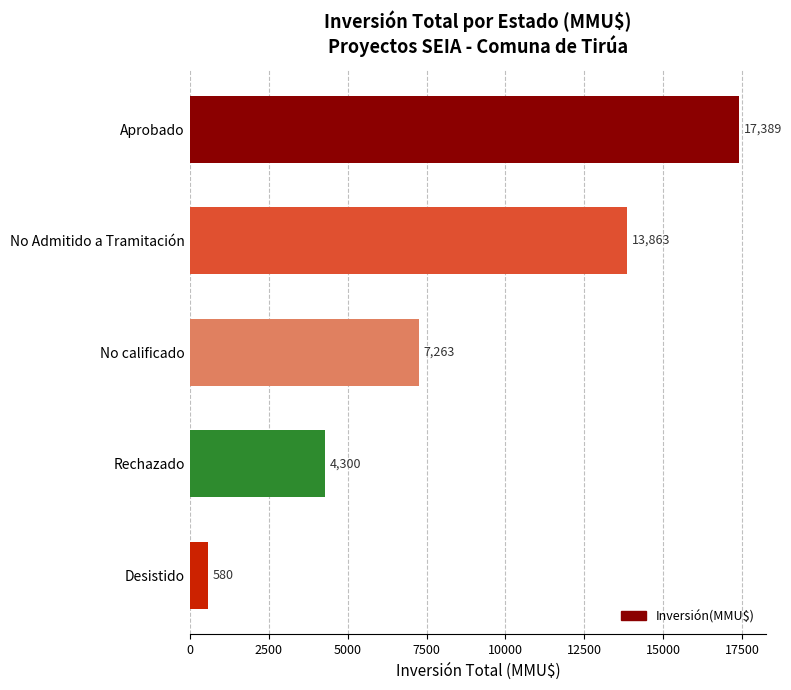

At which label is the value closest to 8984?

No calificado